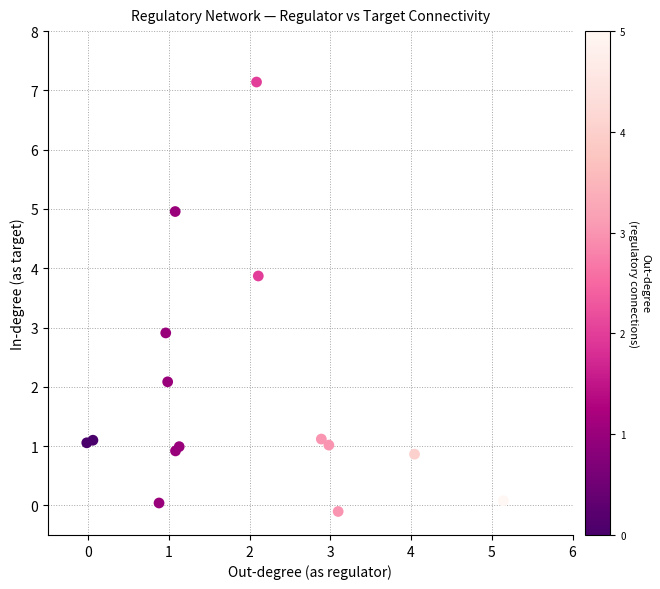

What Y value in the scatter plot is closest to 3?

2.9